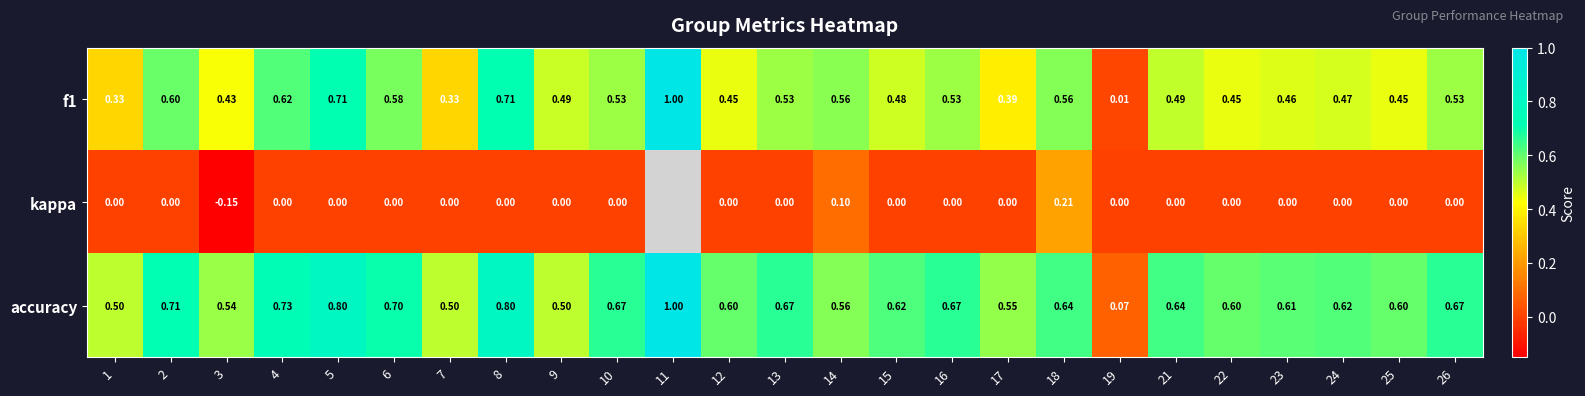

Which has a higher value, 7 or 22?

22